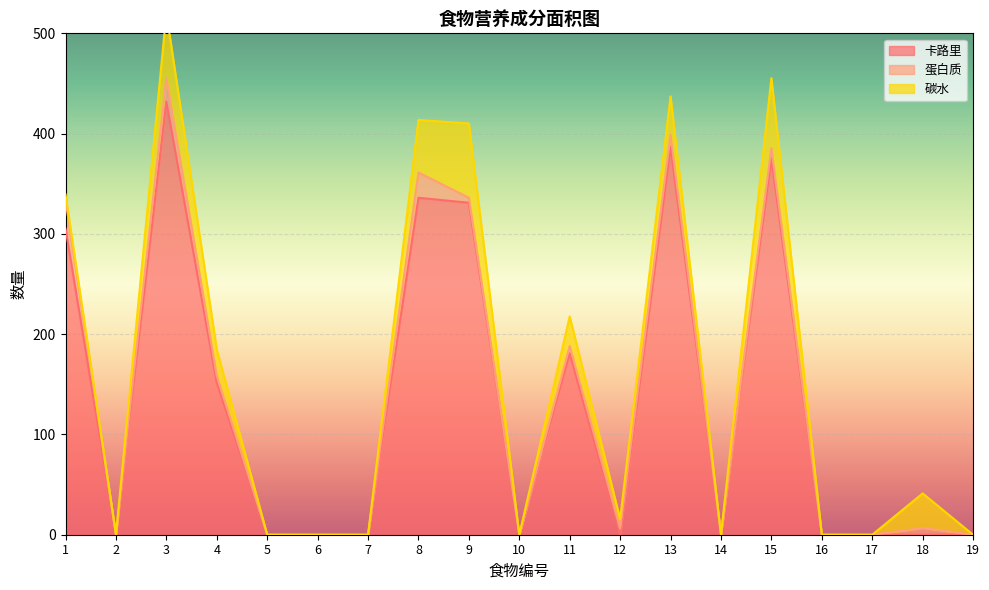

True or false: 卡路里 has a value of -273.6 at 7.

False